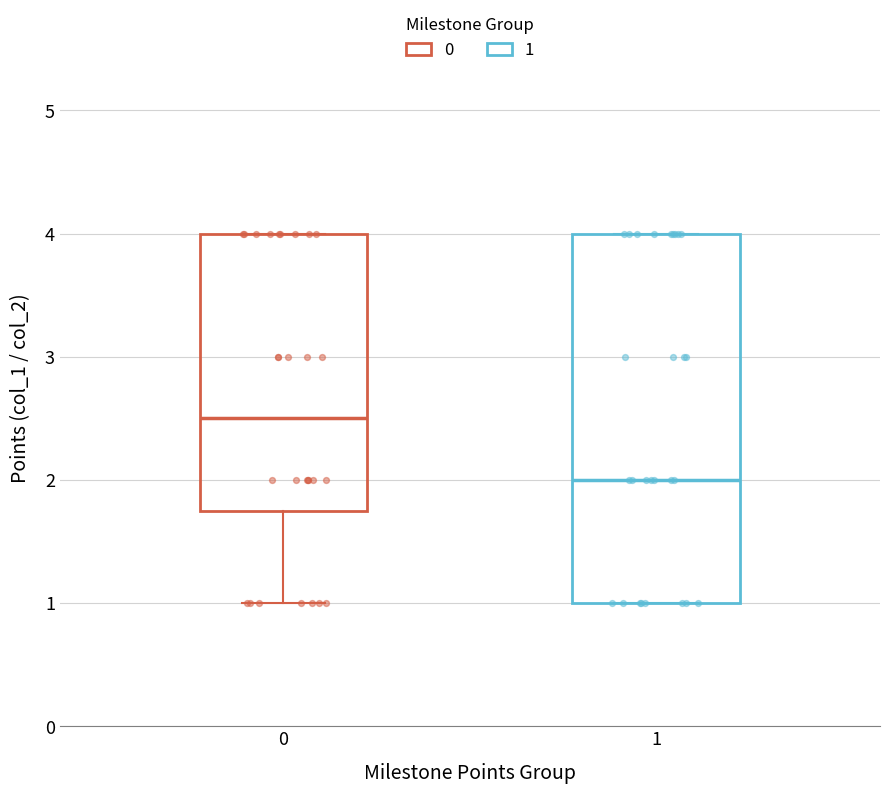

Comparing the boxes themselves (not the whiskers), which one is the tallest?

1